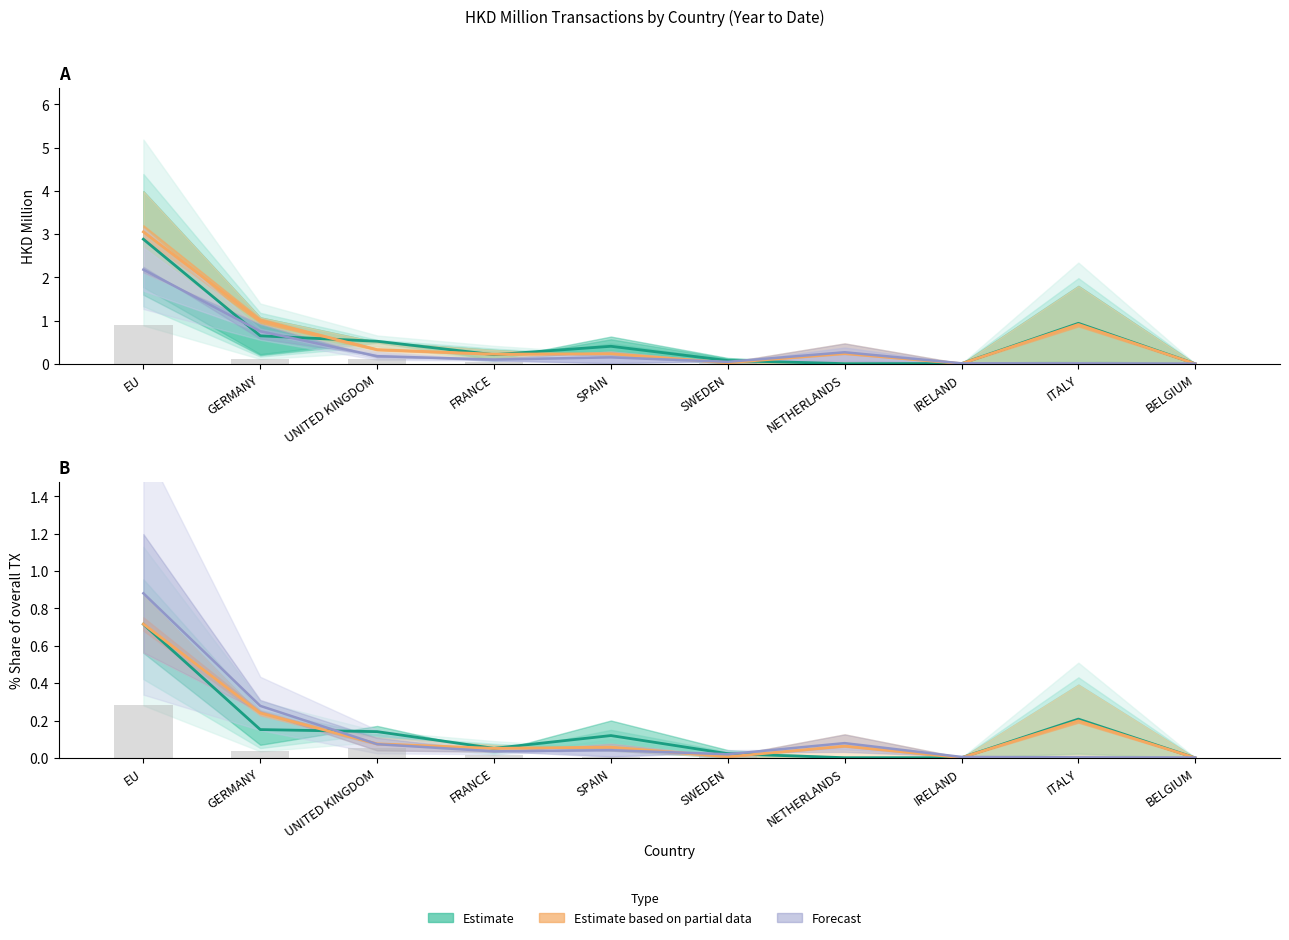

Count the number of categories in the chart.

10